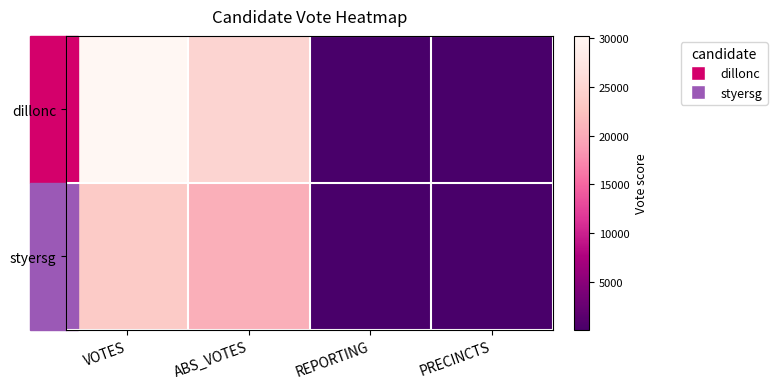

Reading left to right, transcribe all the data shown in this chart.

dillonc: VOTES=30250	ABS_VOTES=24908	REPORTING=28	PRECINCTS=28
styersg: VOTES=23542	ABS_VOTES=20502	REPORTING=28	PRECINCTS=28